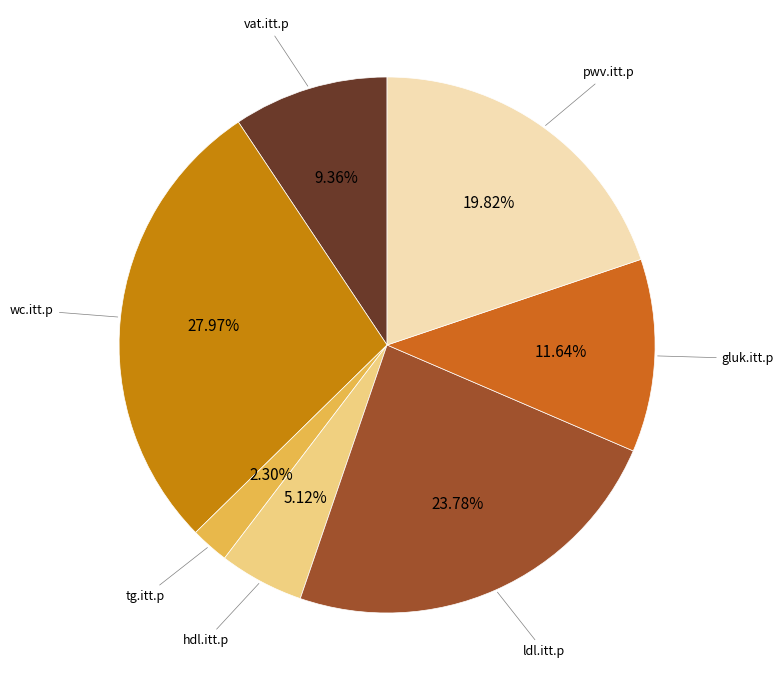

Rank the categories by value from highest to lowest.

wc.itt.p, ldl.itt.p, pwv.itt.p, gluk.itt.p, vat.itt.p, hdl.itt.p, tg.itt.p